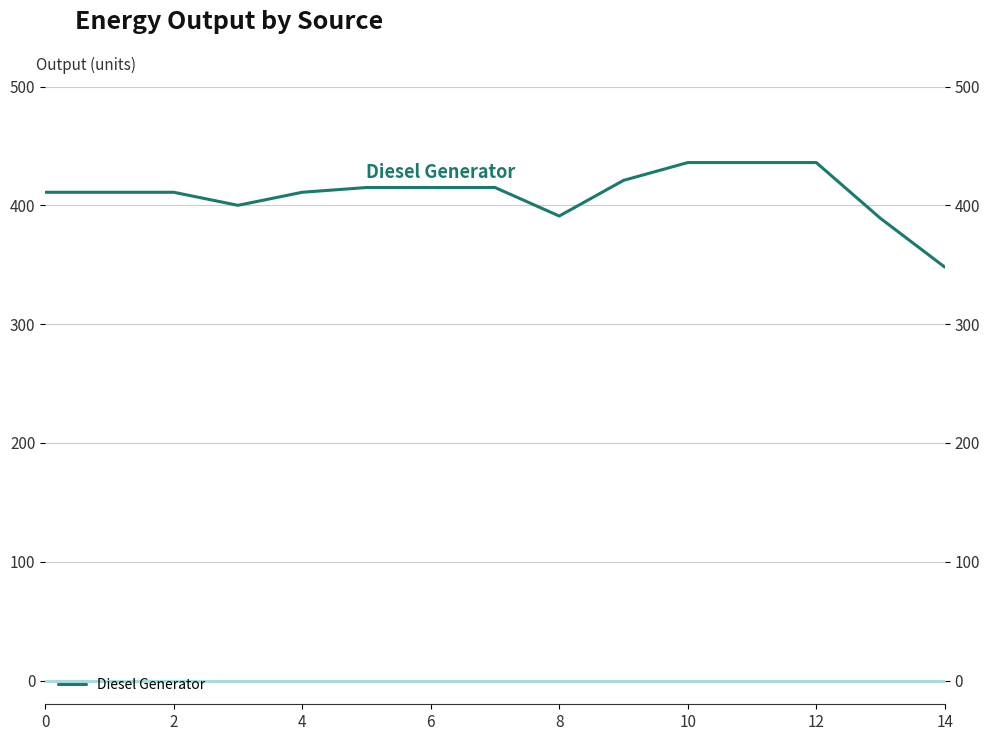

True or false: Diesel Generator and Owned PV cross at least once.

False